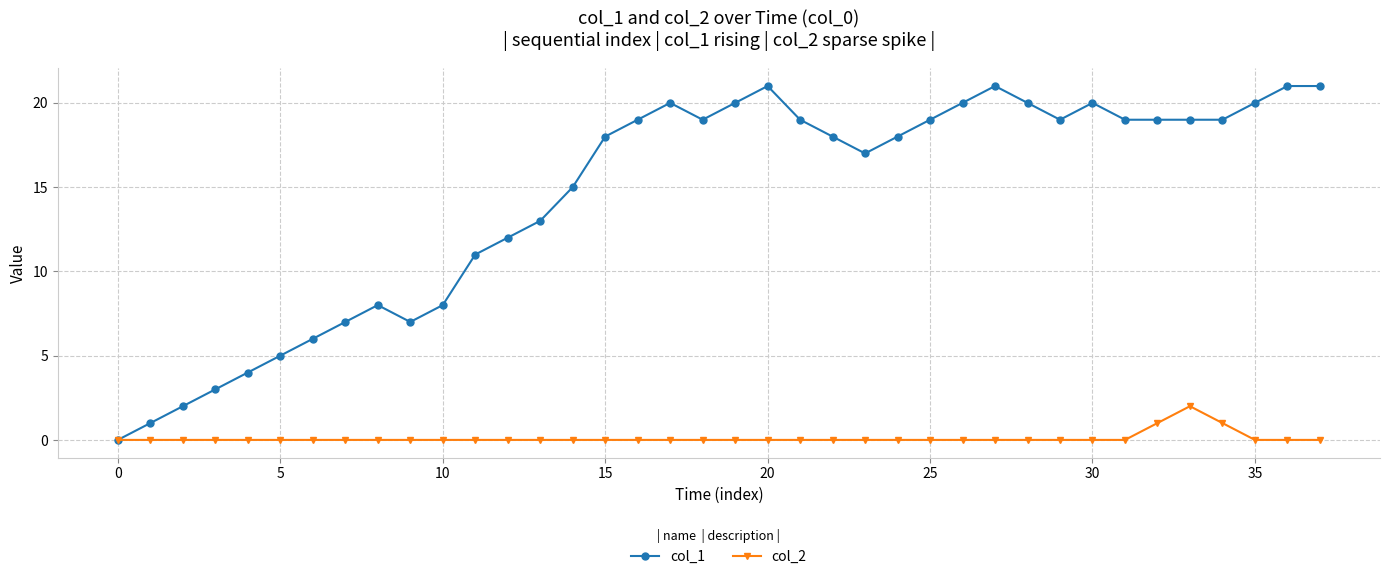

Which series has the largest range (max minus min)?

col_1